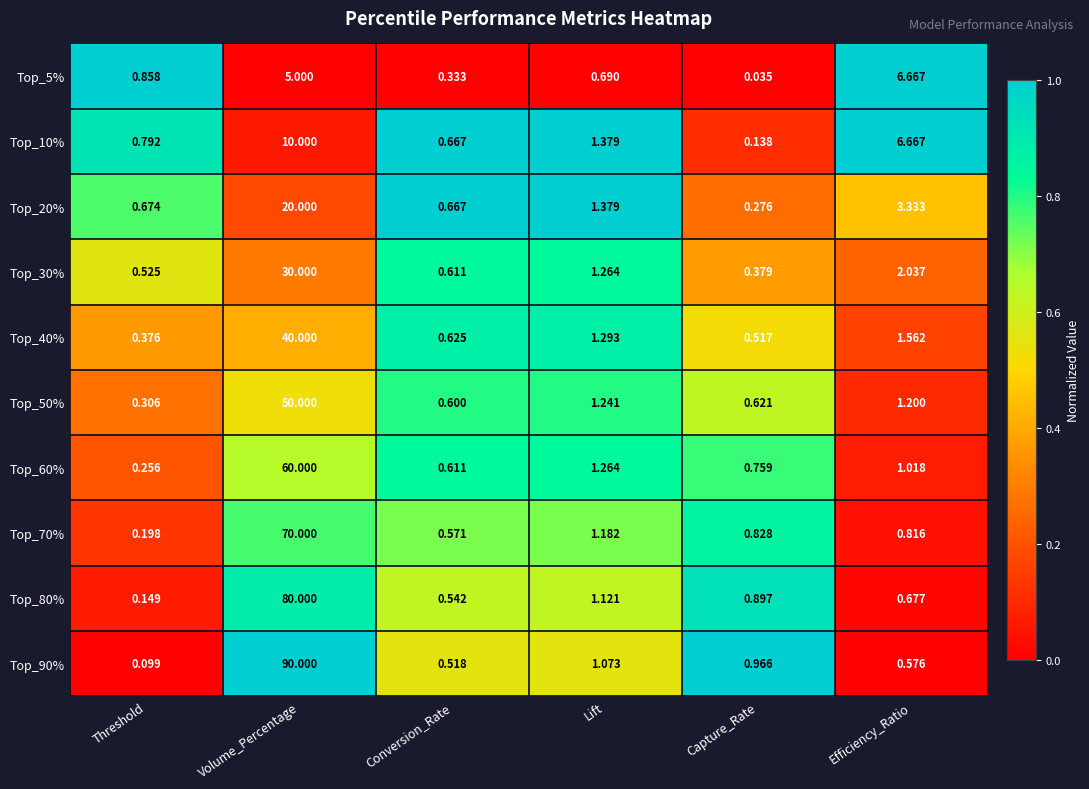

Which series changed the most between Volume_Percentage and Efficiency_Ratio?

Top_90%